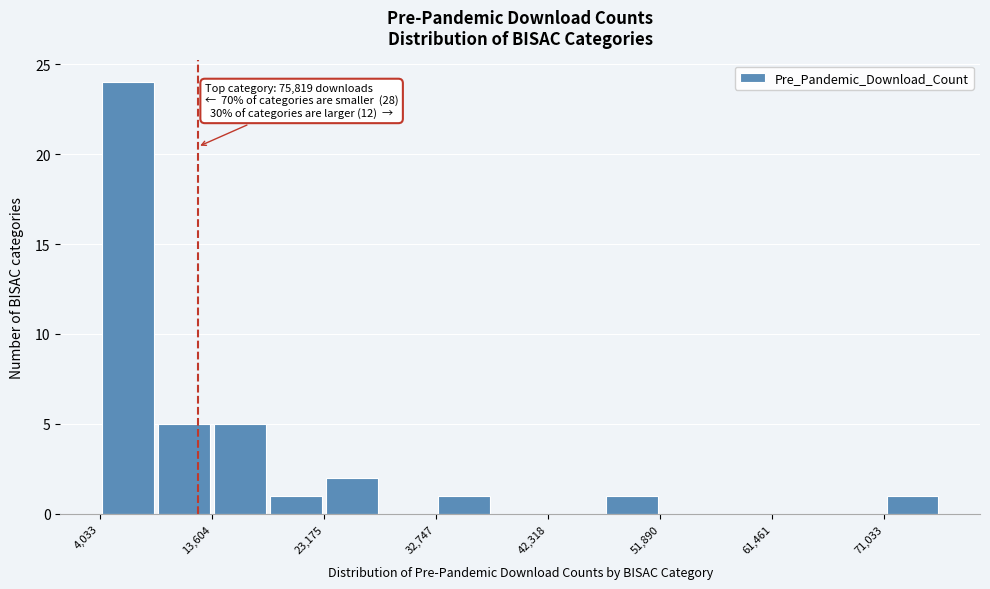

Over which range of the x-axis is the bar tallest?

4000 to 9000